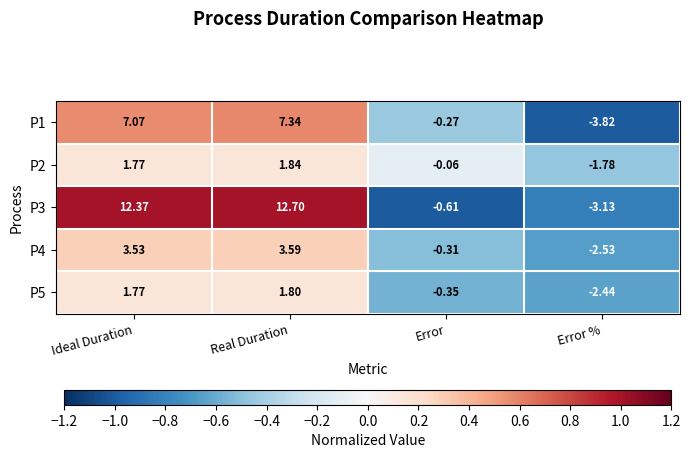

At how many categories does at least one series exceed 0?

2